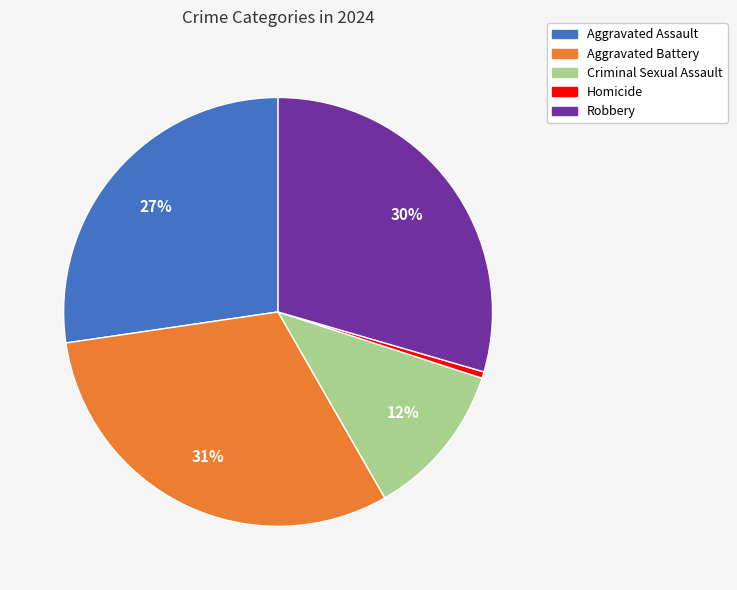

Is it true that Homicide is 0% of the pie?

True